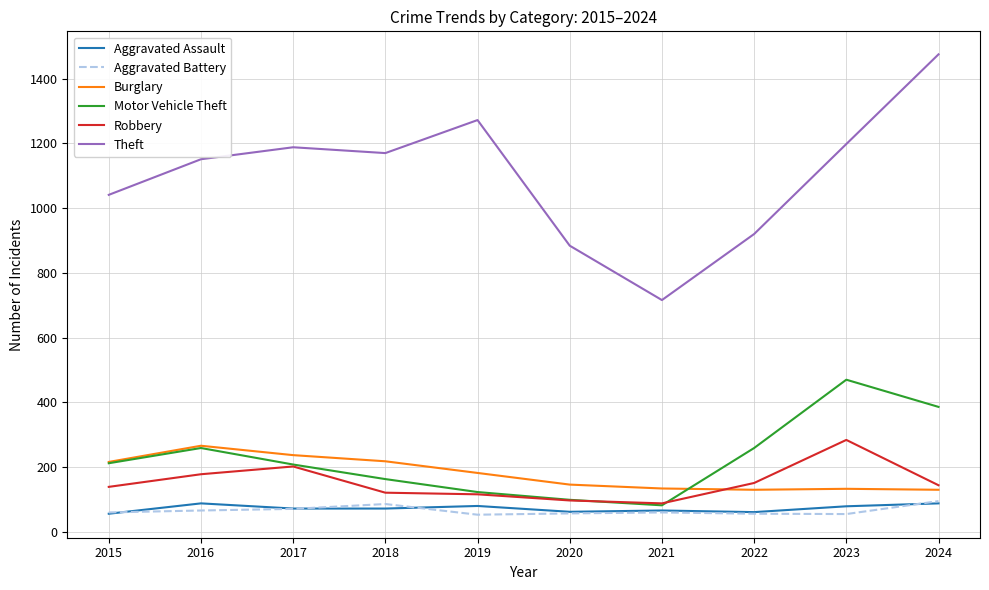

What is the average value of the Theft series?

1102